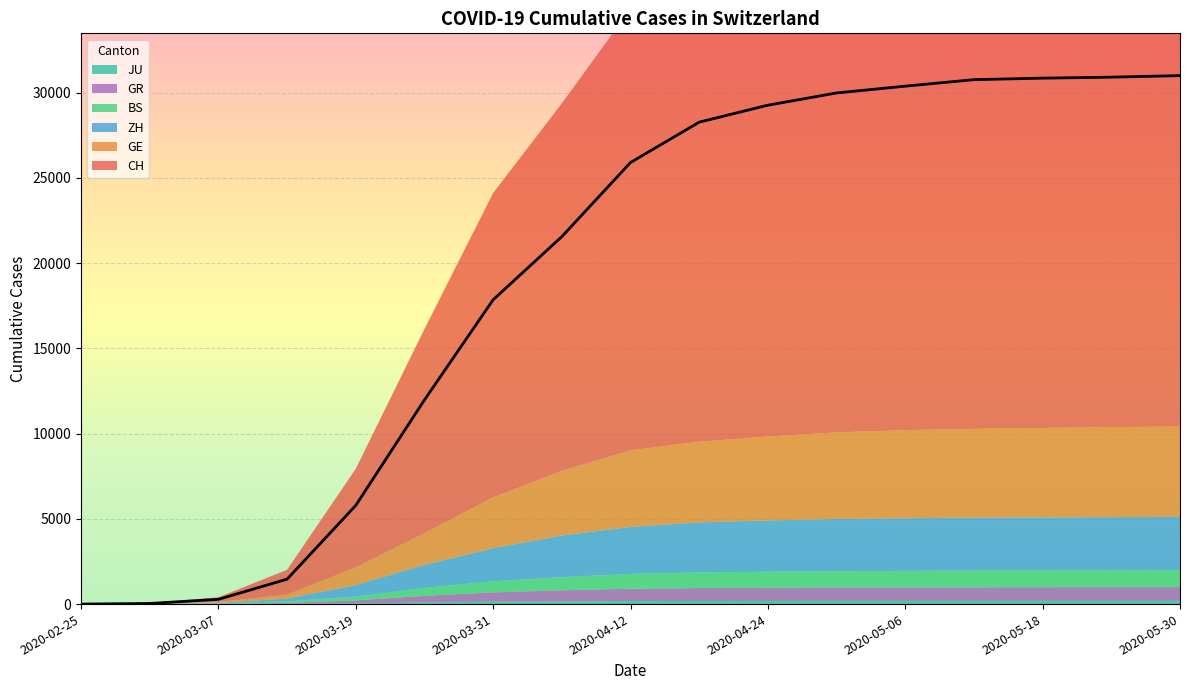

Which series has the largest range (max minus min)?

CH